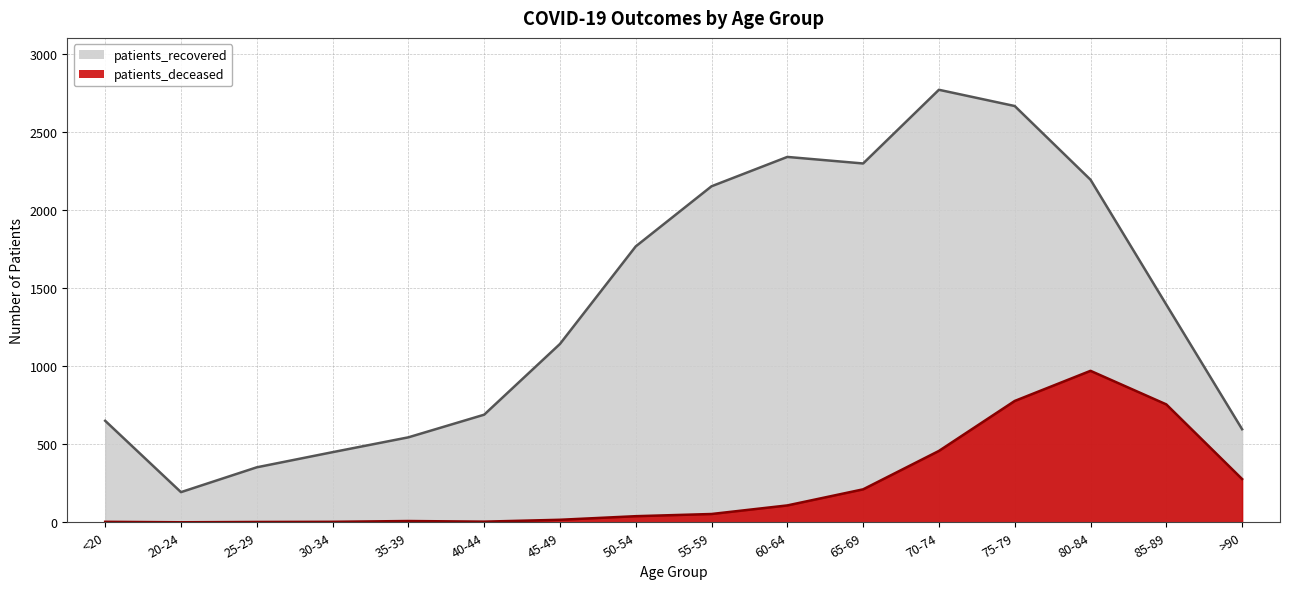

Does the chart have visible grid lines?

Yes